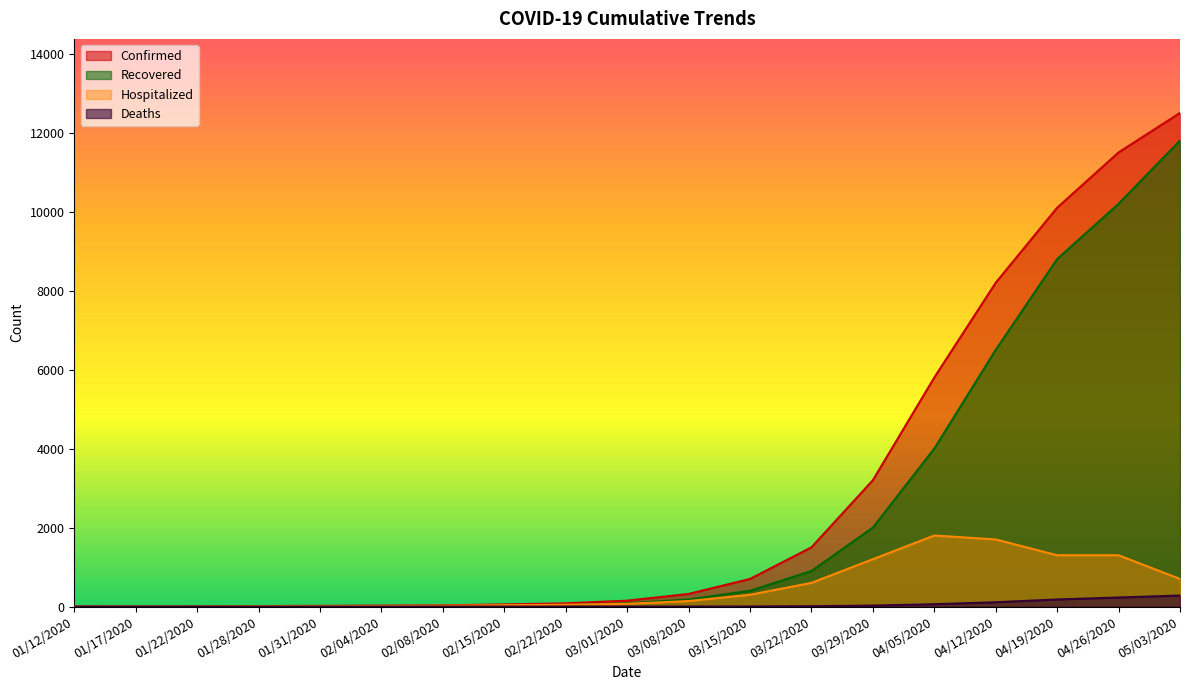

How many lines are shown in the chart?

4